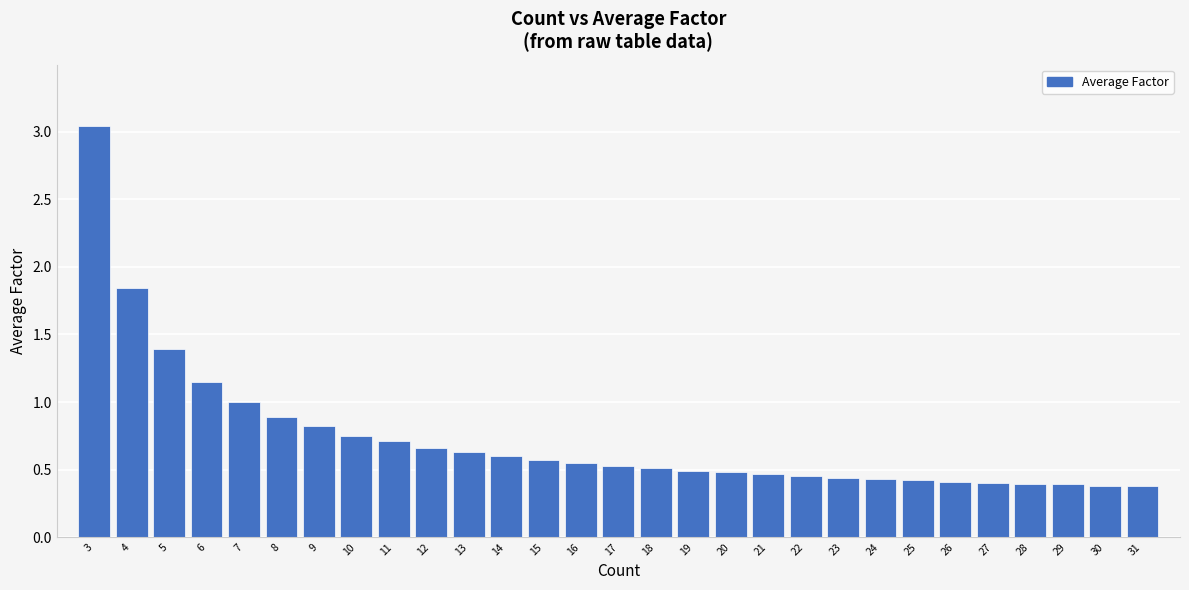

Which label corresponds to the largest value in the chart?

3